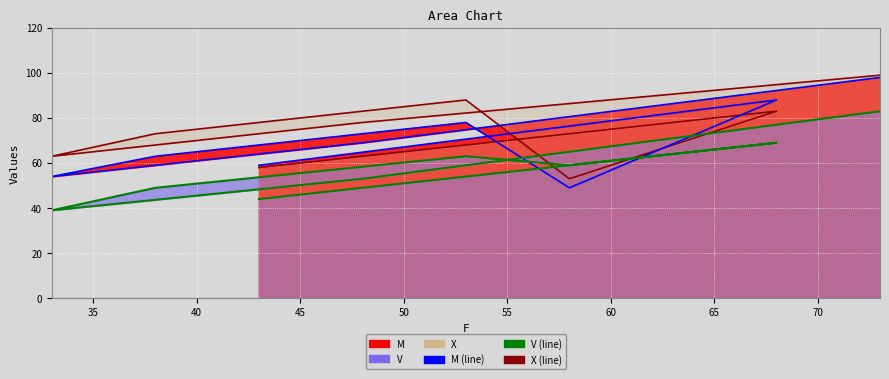

What is the sum of all V (line) values?

459